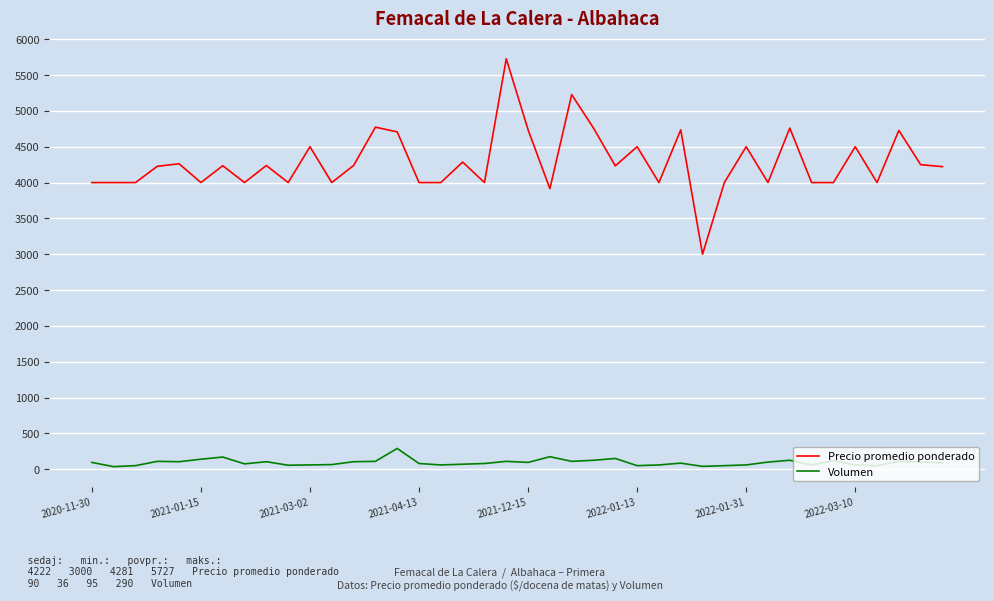

List the series in order of their overall mean, lowest first.

Volumen, Precio promedio ponderado